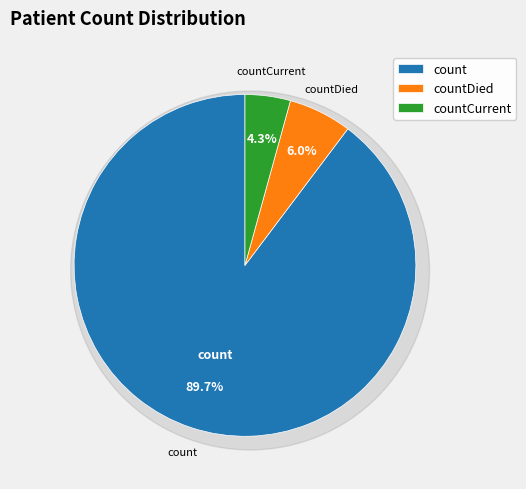

To the nearest percent, what is the combined percentage of count and countDied?

96%